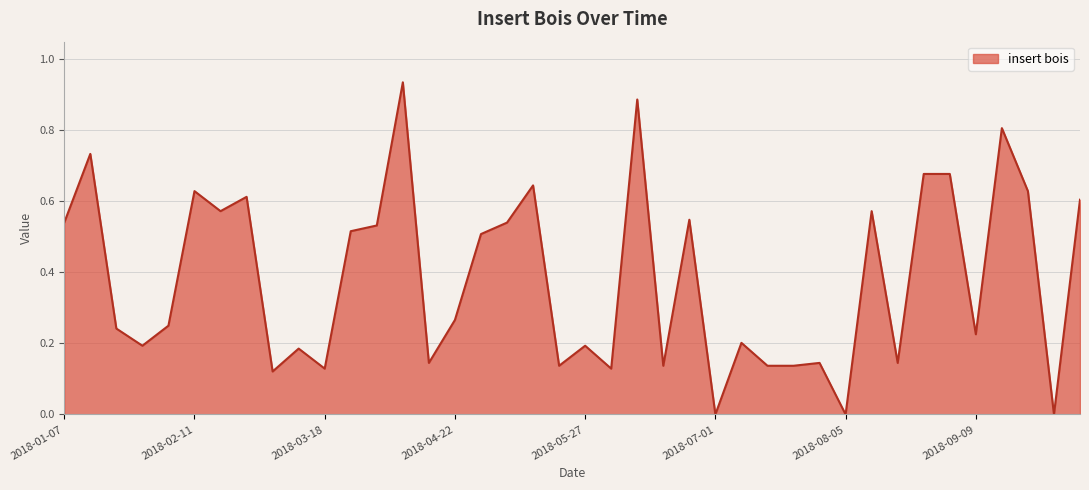

Does the chart display data point markers on the line(s)?

No